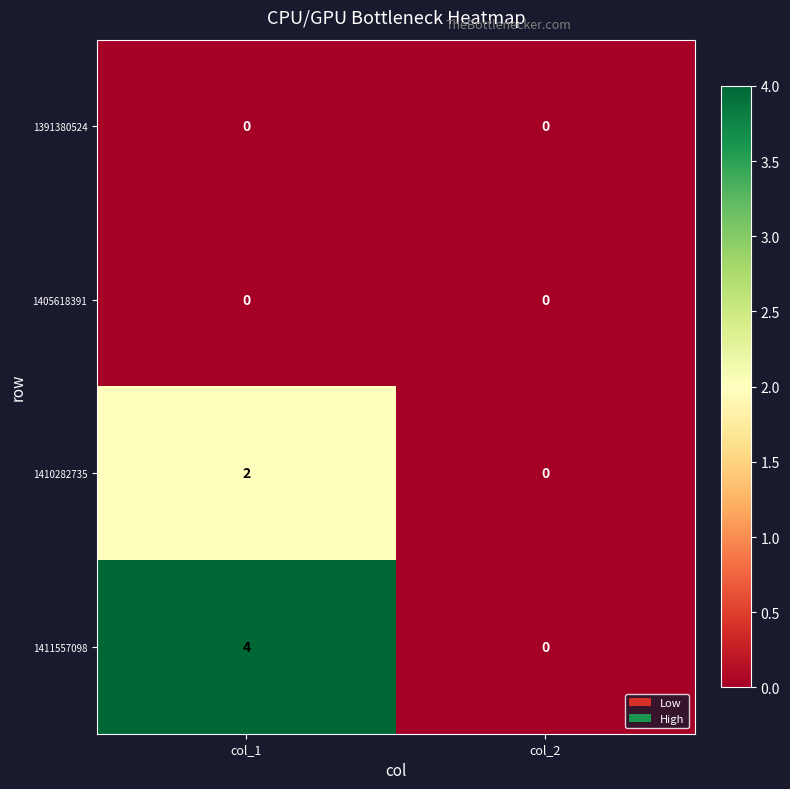

At which category is the sum across all series the highest?

col_1